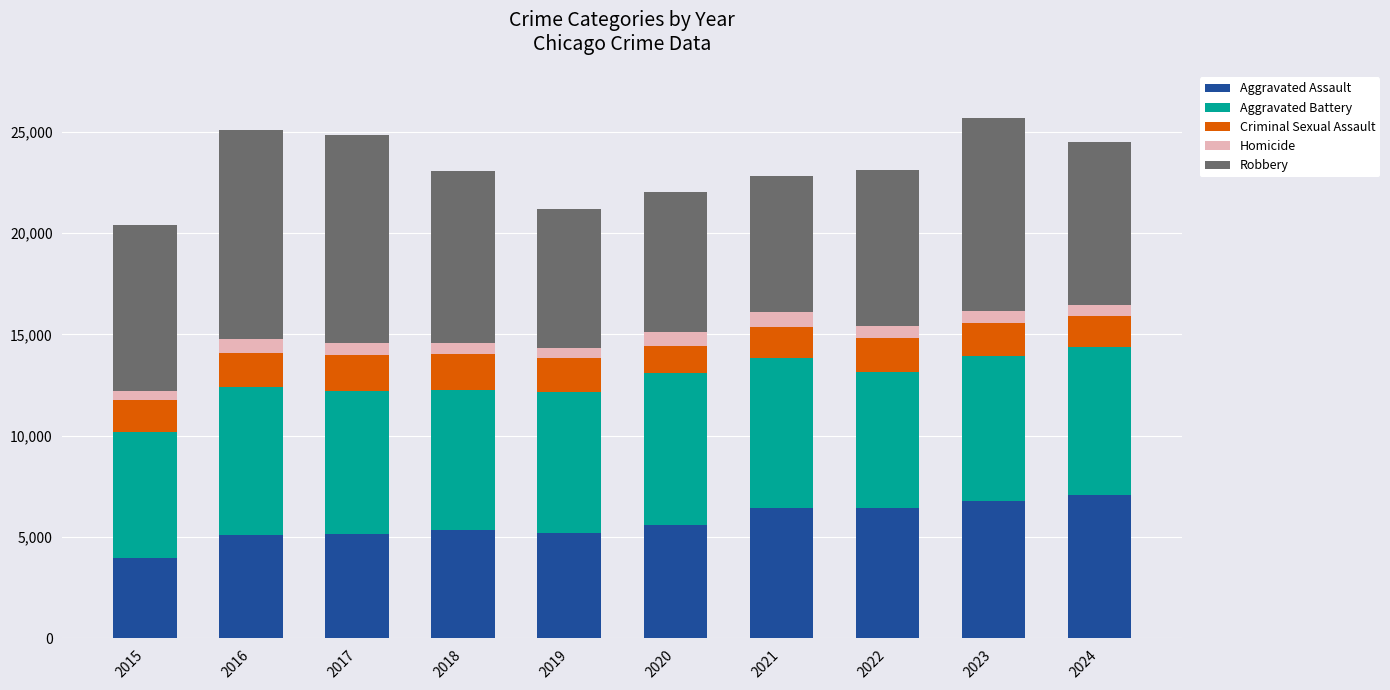

What is the maximum value for Aggravated Assault?

7075